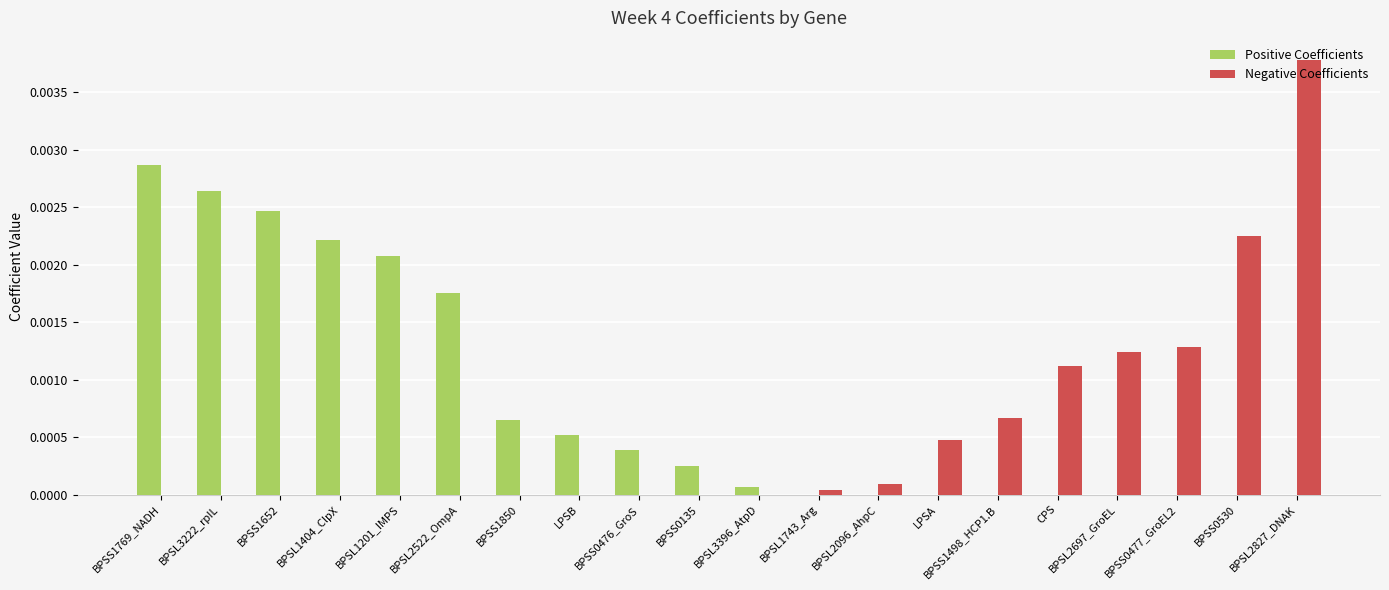

How many distinct data groups are displayed?

2